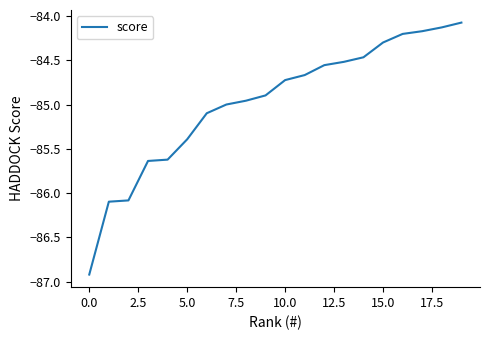

What is the minimum value shown in the chart?

-86.9